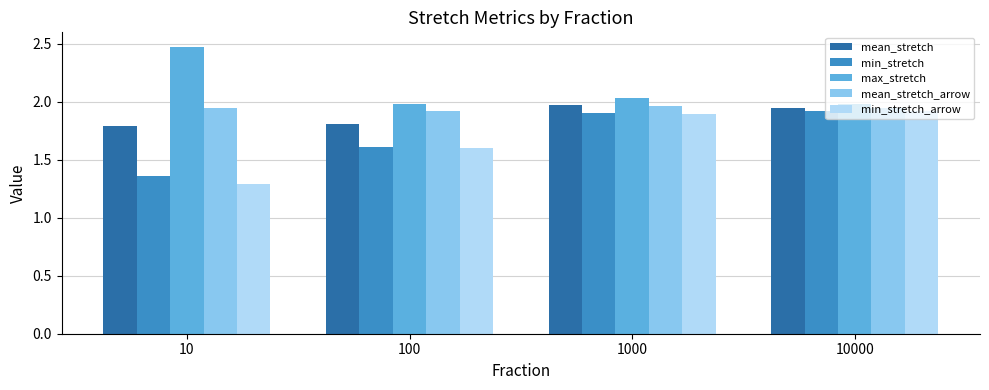

Where is min_stretch nearest to the value 1?

10